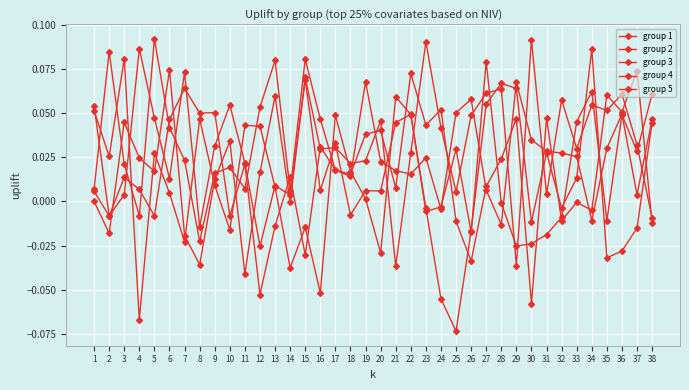

How many intersections are there between group 3 and group 4?

21